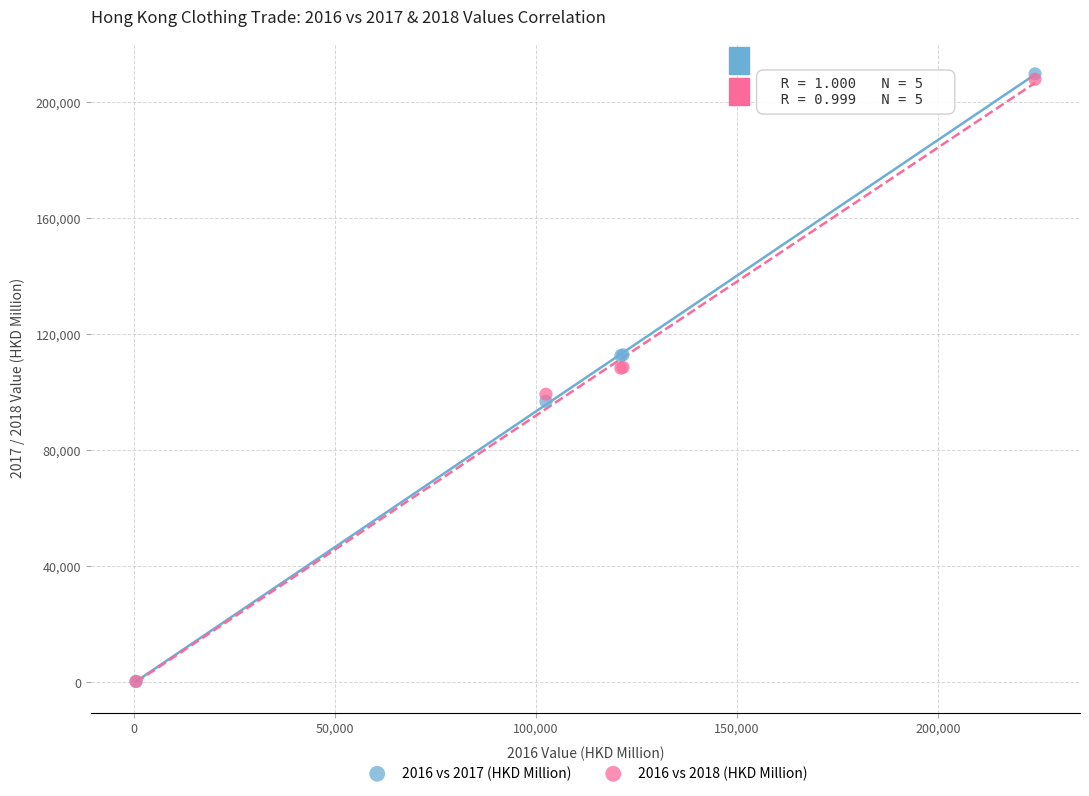

What are all the series names shown in the legend?

2016 vs 2017 (HKD Million), 2016 vs 2018 (HKD Million)